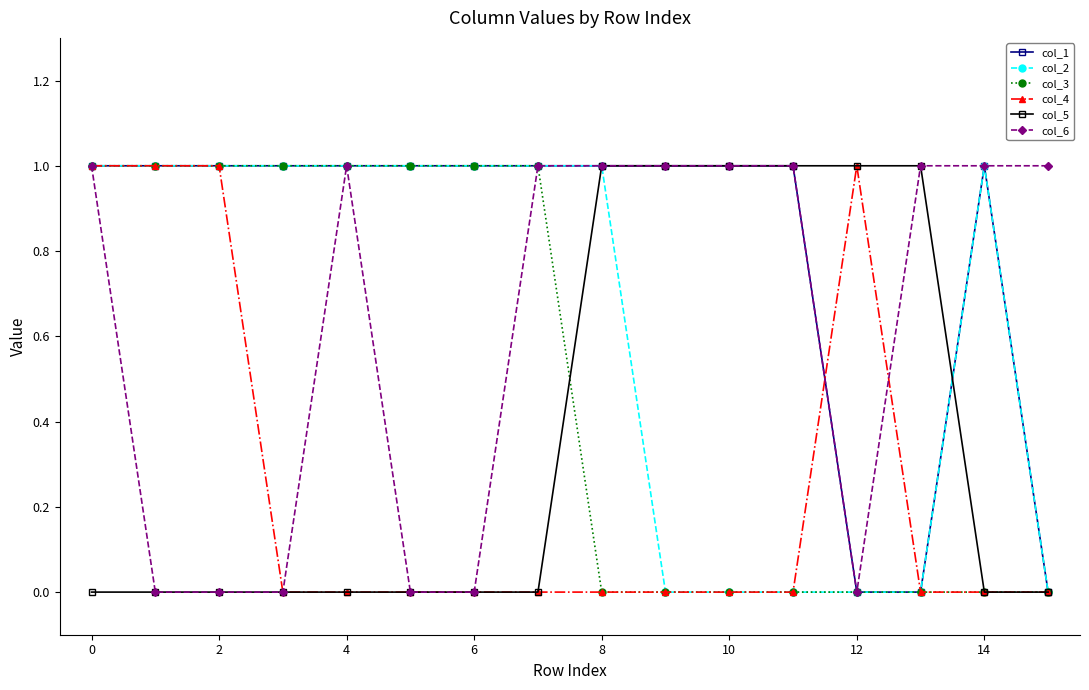

What is the difference between the maximum and second lowest values in the col_3 series?

1